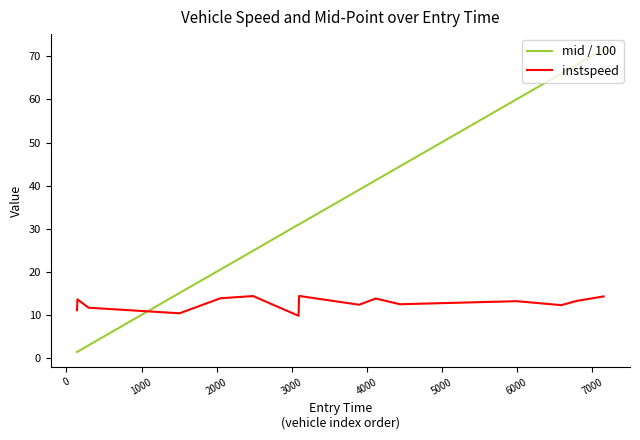

List the series in order of their peak value, lowest first.

instspeed, mid / 100